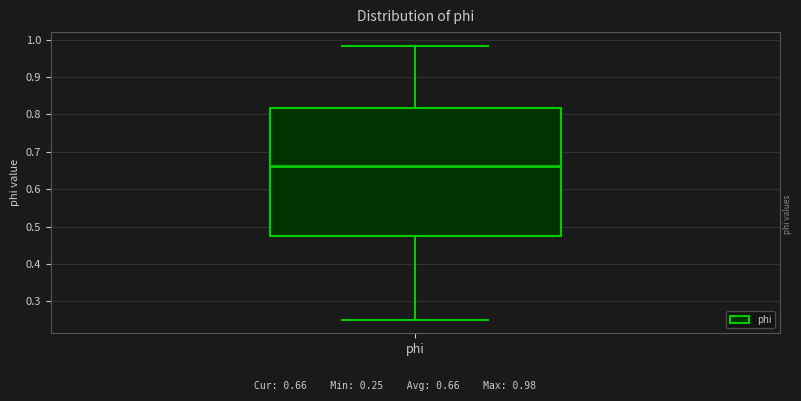

Transcribe this box plot: give where the median line is, the range the box spans, and where the two whiskers end, as read against the y-axis. The values are not printed on the chart, so give them approximately, as read against the axis.

median 0.66, box 0.47 to 0.82, whiskers 0.25 to 0.98